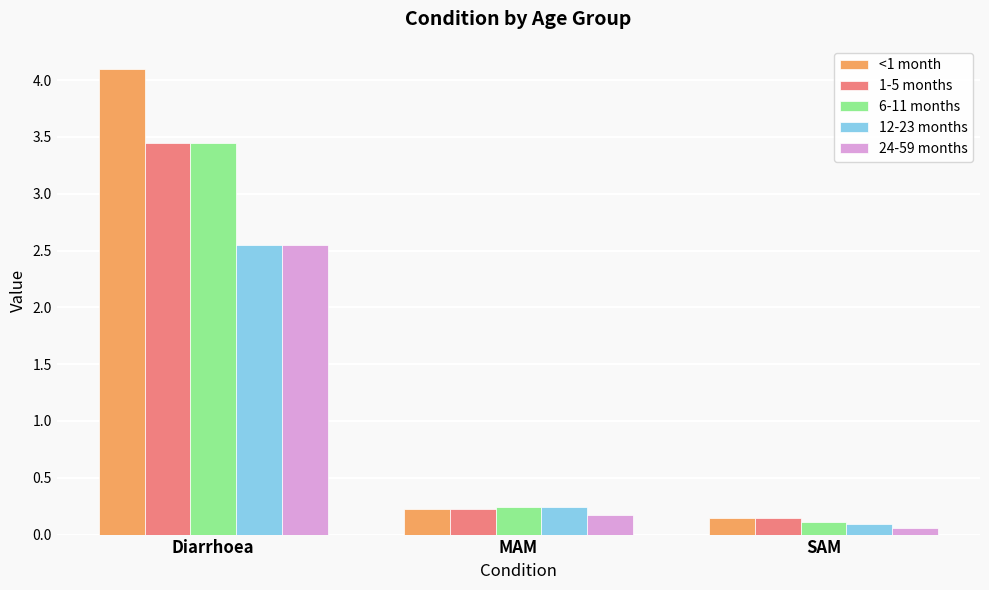

The <1 month series shows 0.3 at SAM. True or false?

False